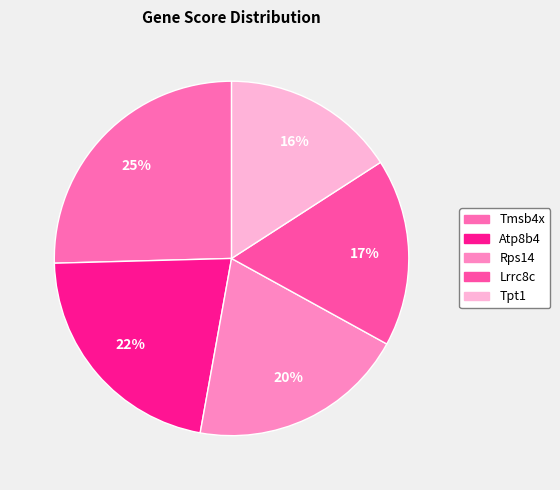

What is the total percentage of Lrrc8c and Tmsb4x?

42.6%